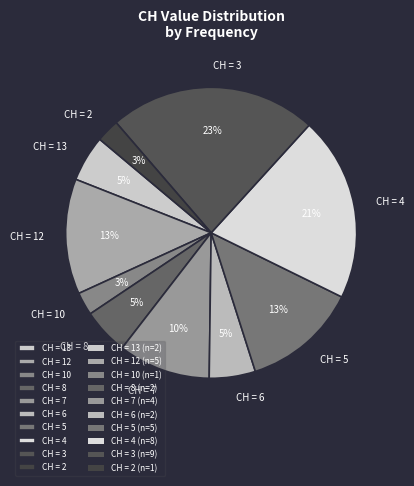

Is the sum of CH = 2 and CH = 7 greater than half?

No